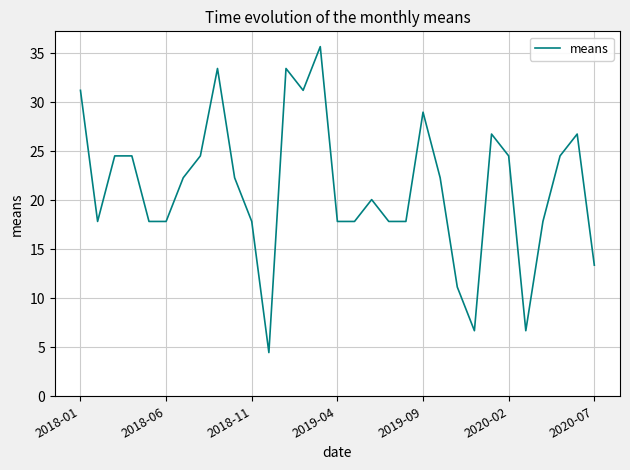

What is the smallest value displayed?

4.5